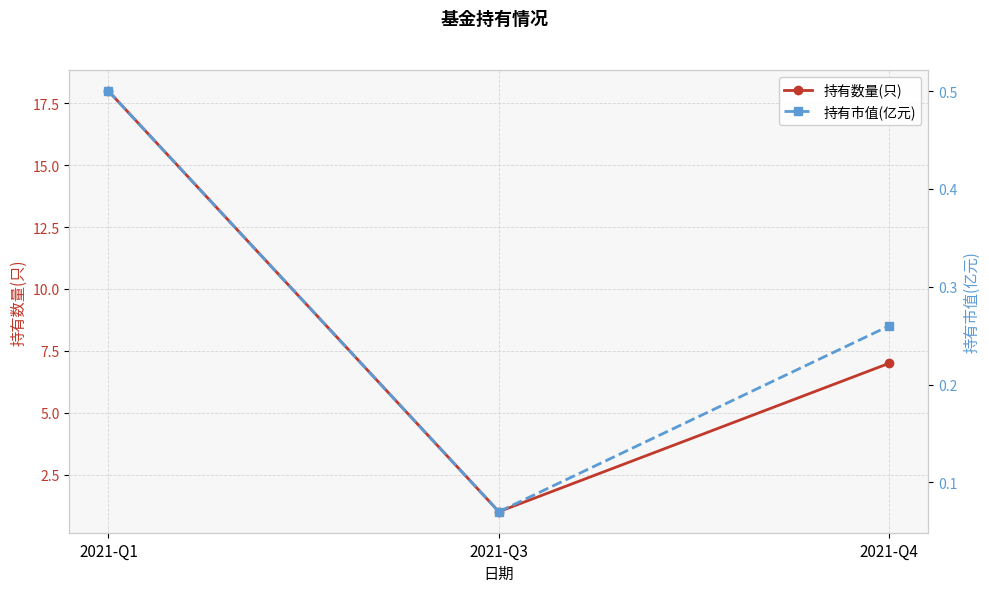

At which category does the chart reach its minimum across all series?

2021-Q3